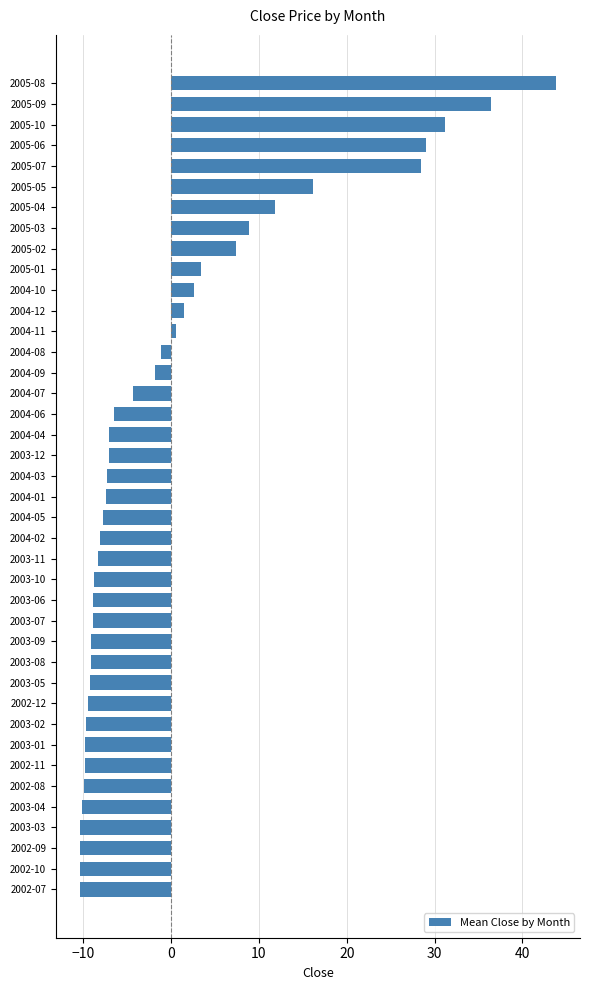

The chart shows a value of 28.4 at 2005-07. True or false?

True